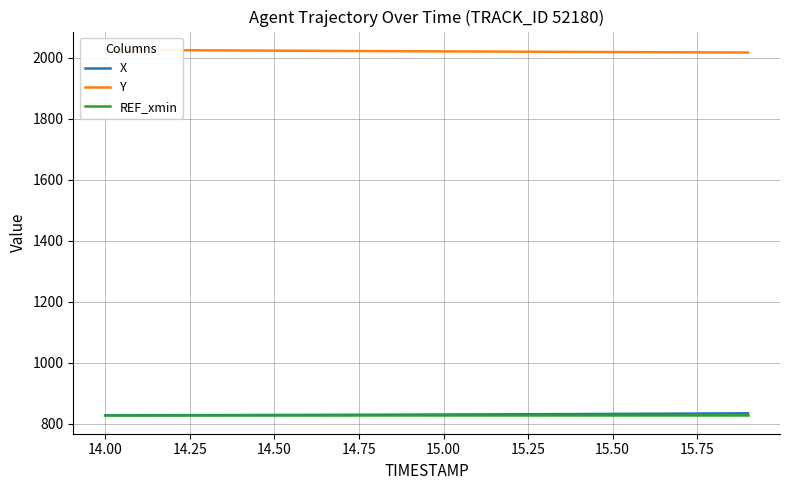

Does the chart display data point markers on the line(s)?

No